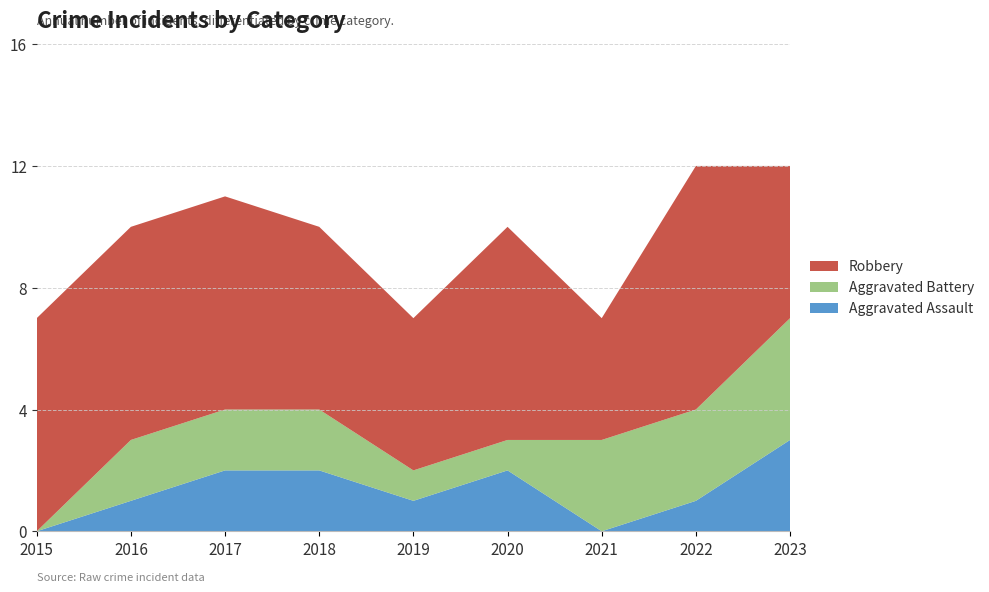

Reading right to left, extract all data points from this chart.

Aggravated Assault: 2023=3	2022=1	2021=0	2020=2	2019=1	2018=2	2017=2	2016=1	2015=0
Aggravated Battery: 2023=4	2022=3	2021=3	2020=1	2019=1	2018=2	2017=2	2016=2	2015=0
Robbery: 2023=5	2022=8	2021=4	2020=7	2019=5	2018=6	2017=7	2016=7	2015=7